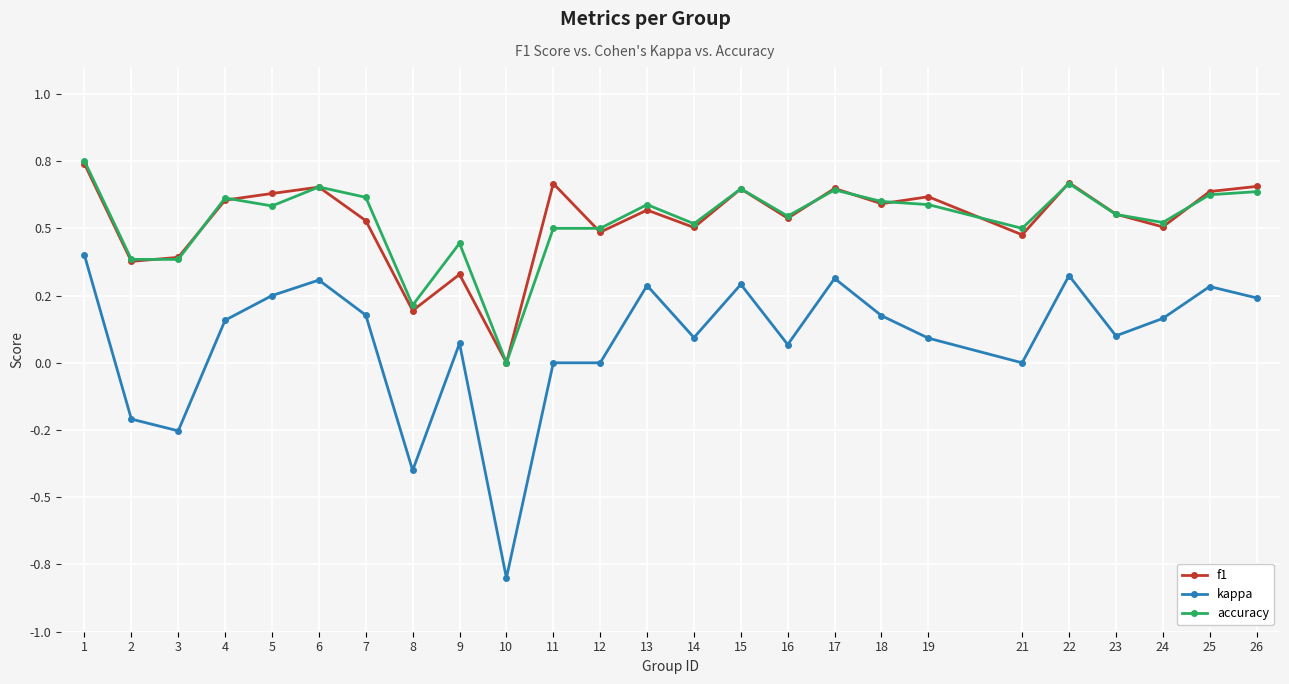

What is the difference between the second highest and minimum values in the kappa series?

1.1